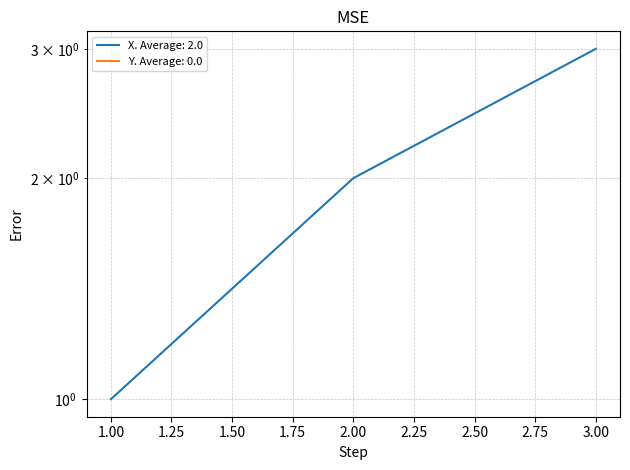

The chart shows a value of 0 at 2. True or false?

False